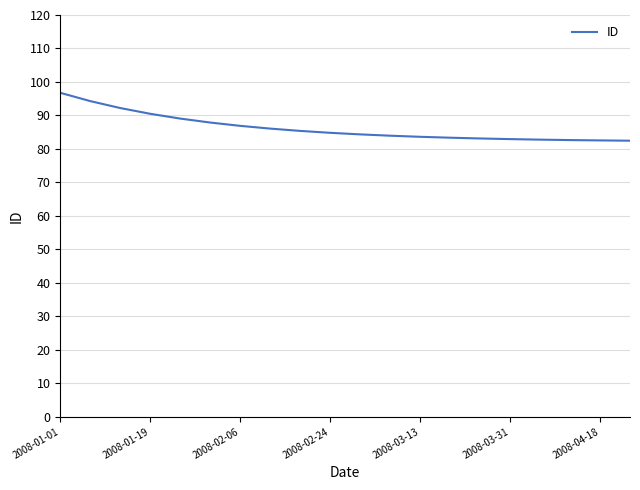

What is the difference between the maximum and minimum values?

14.3